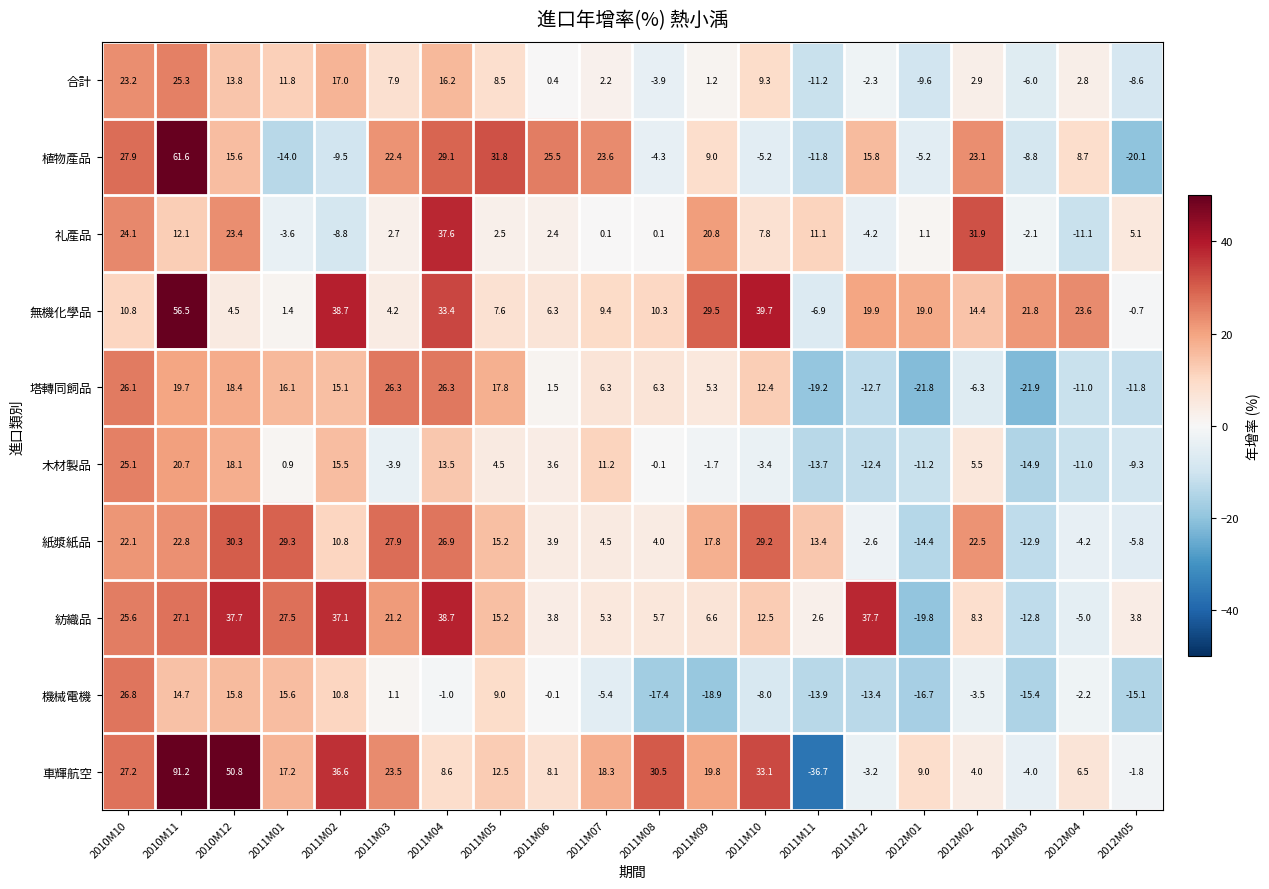

What is the spread (max minus min) of values at 2012M05?

25.2